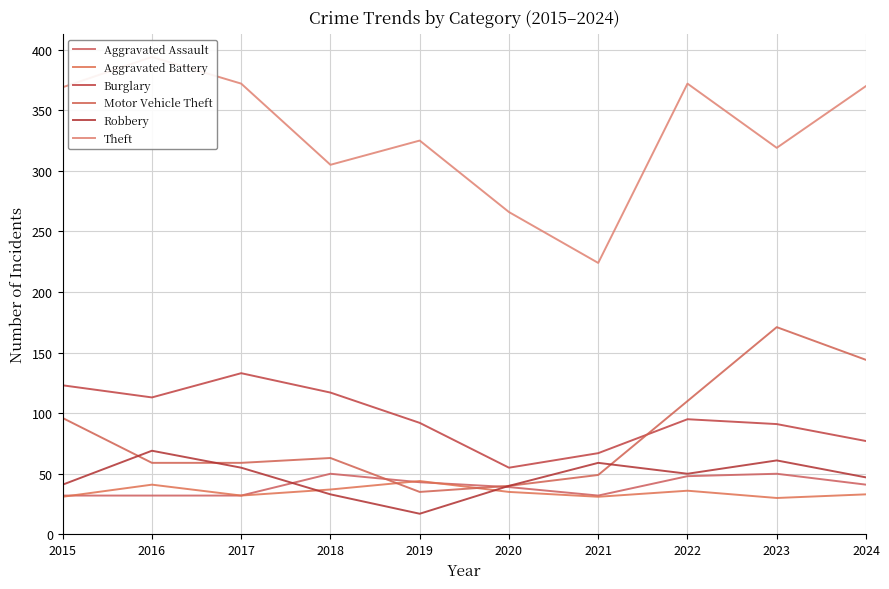

List the series in order of their peak value, lowest first.

Aggravated Battery, Aggravated Assault, Robbery, Burglary, Motor Vehicle Theft, Theft